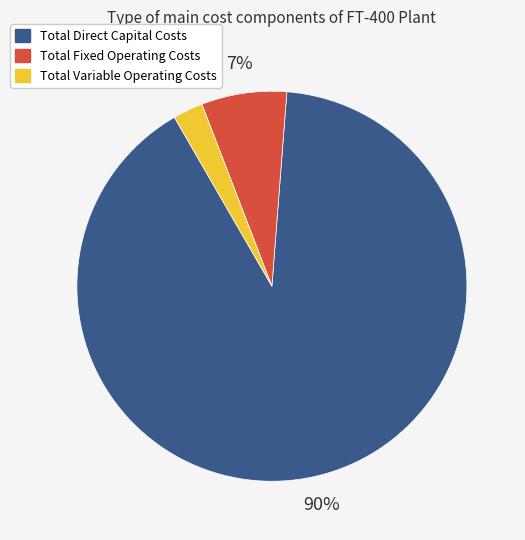

To the nearest percent, what is the combined percentage of Total Direct Capital Costs and Total Fixed Operating Costs?

98%